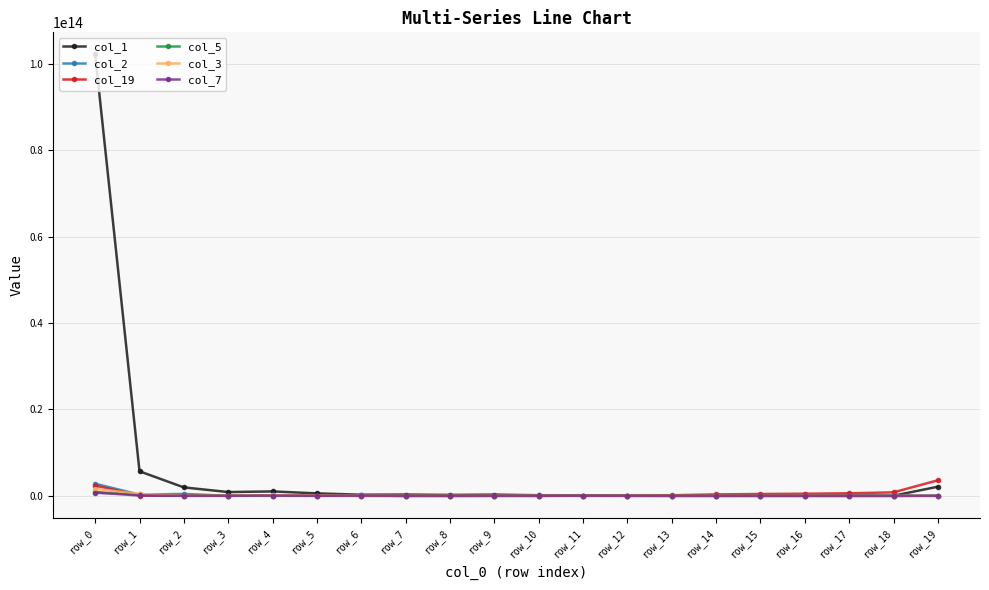

Where do col_5 and col_19 first cross each other?

row_0 and row_1